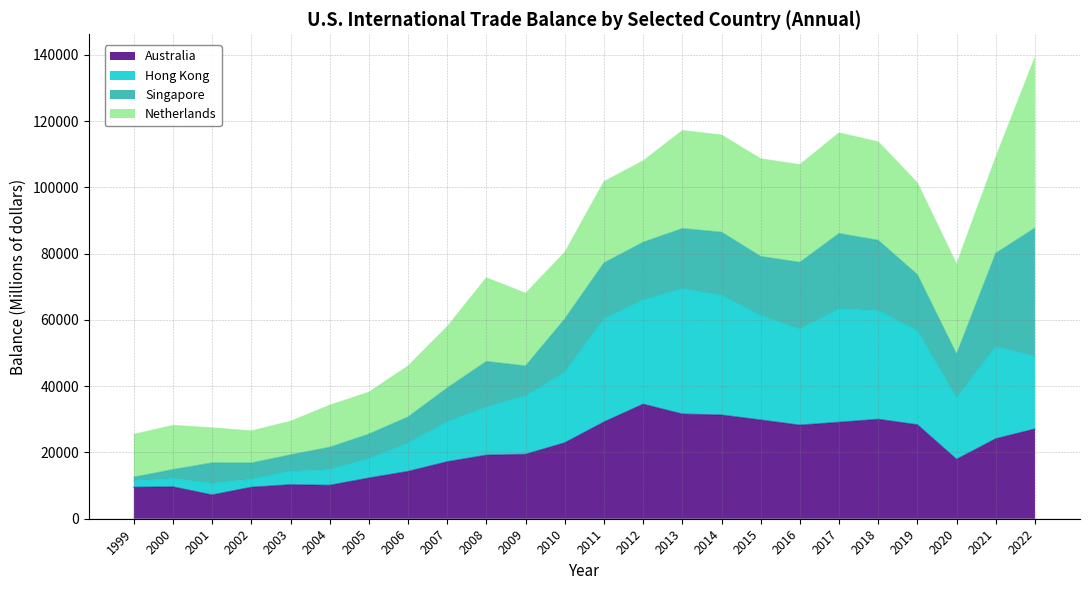

True or false: Hong Kong and Australia cross at least once.

False